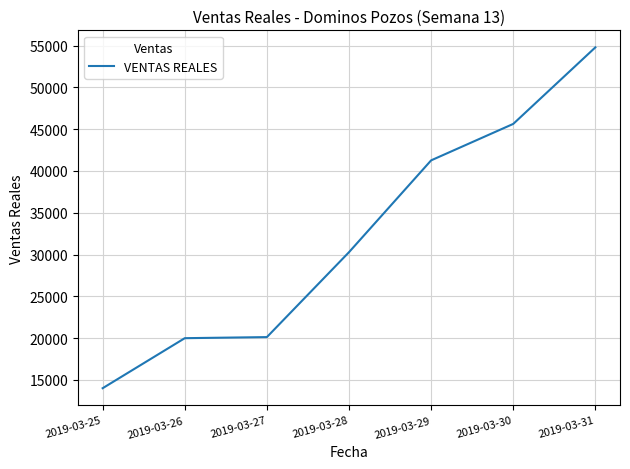

What is the difference between the values at 2019-03-27 and 2019-03-30?

25518.0